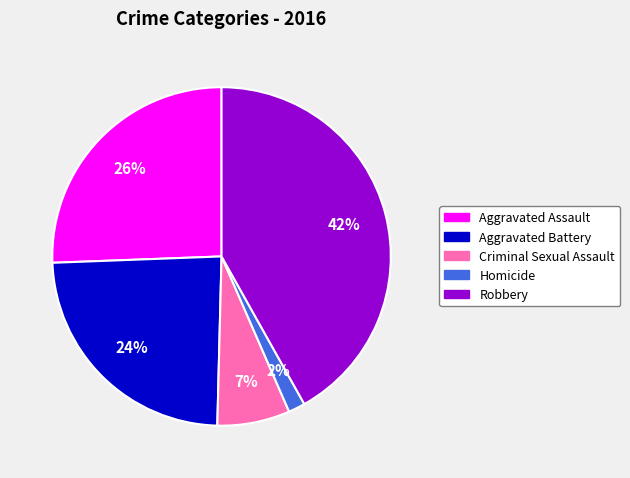

To the nearest percent, what is the average slice percentage?

20%